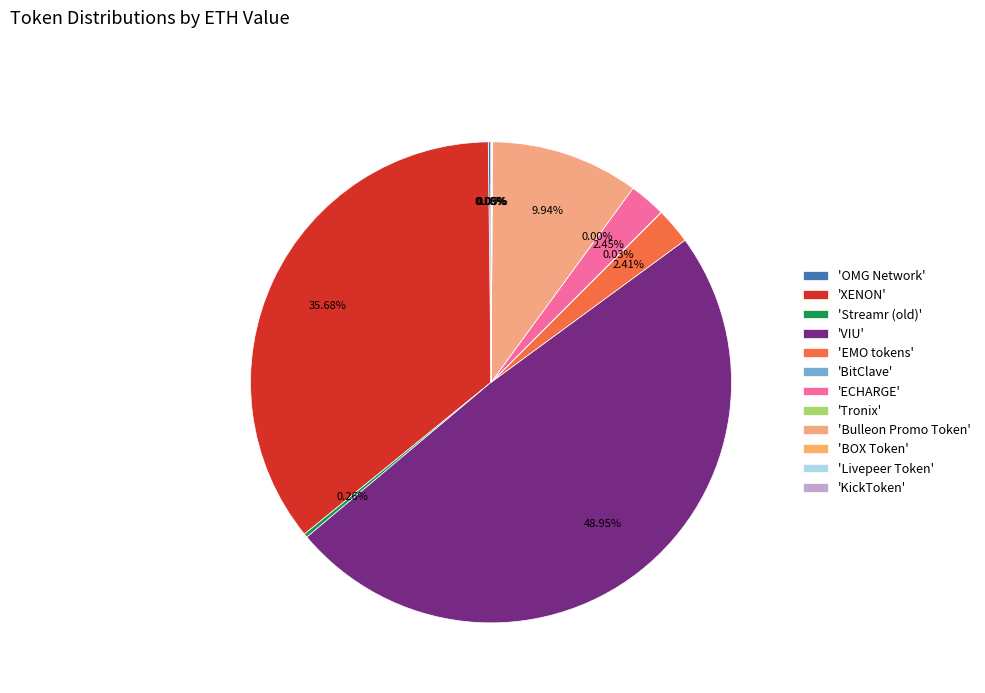

Is the sum of Streamr (old) and Bulleon Promo Token greater than half?

No